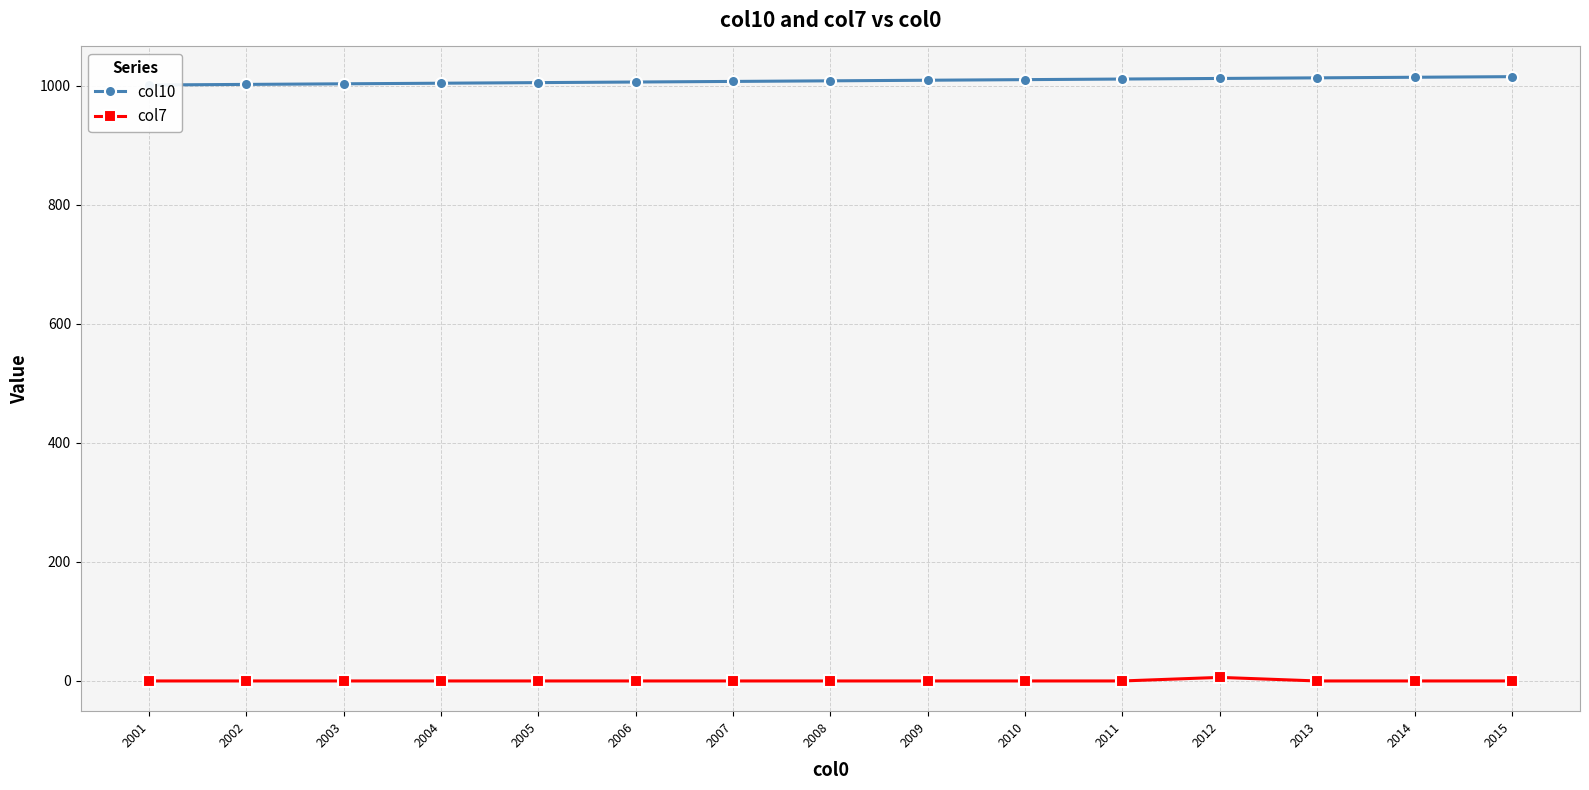

Reading left to right, transcribe all the data shown in this chart.

col10: 2001=1001	2002=1002	2003=1003	2004=1004	2005=1005	2006=1006	2007=1007	2008=1008	2009=1009	2010=1010	2011=1011	2012=1012	2013=1013	2014=1014	2015=1015
col7: 2001=0	2002=0	2003=0	2004=0	2005=0	2006=0	2007=0	2008=0	2009=0	2010=0	2011=0	2012=6	2013=0	2014=0	2015=0